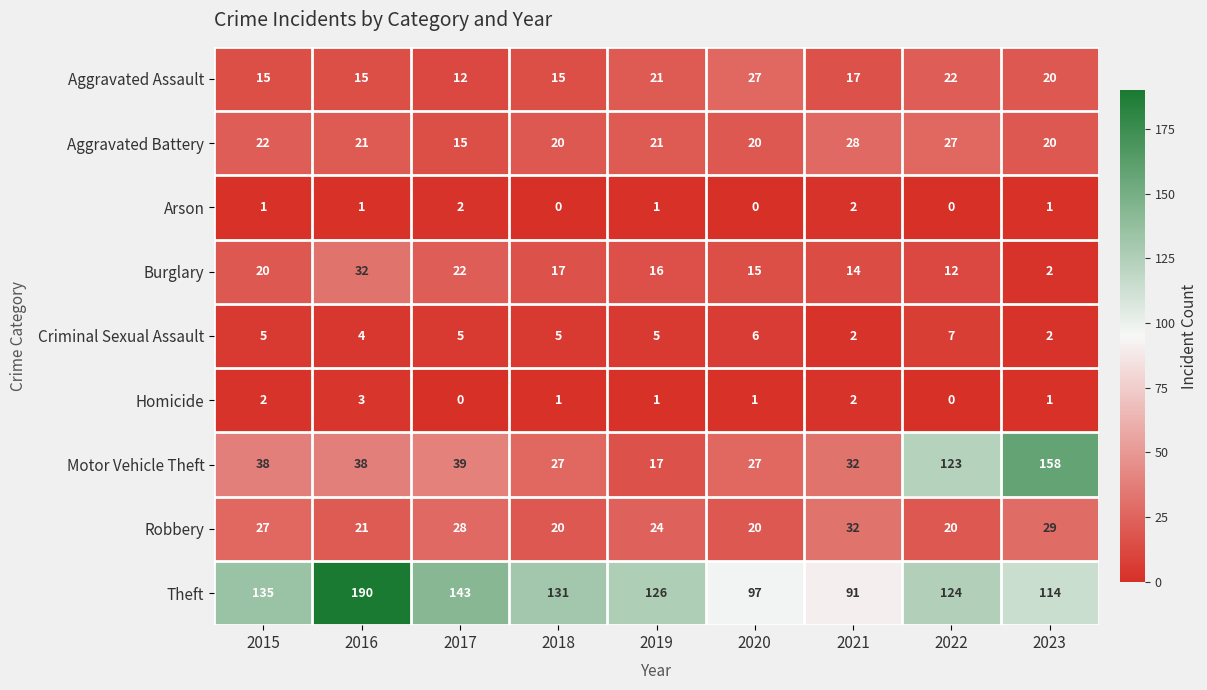

Is the value of Robbery at 2018 greater than the value of Homicide at 2016?

Yes